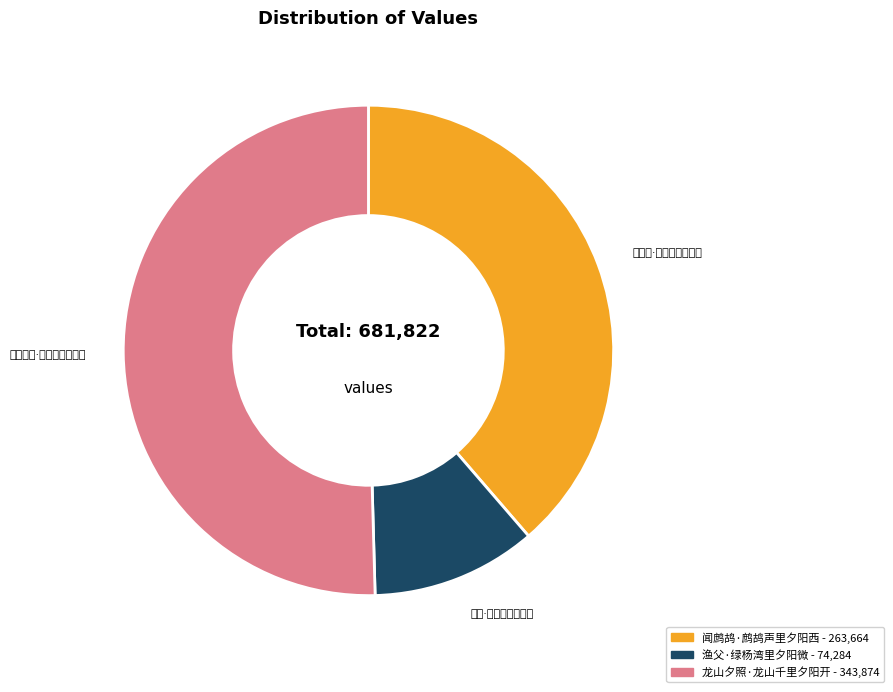

Is the sum of 渔父·绿杨湾里夕阳微 and 龙山夕照·龙山千里夕阳开 greater than half?

Yes